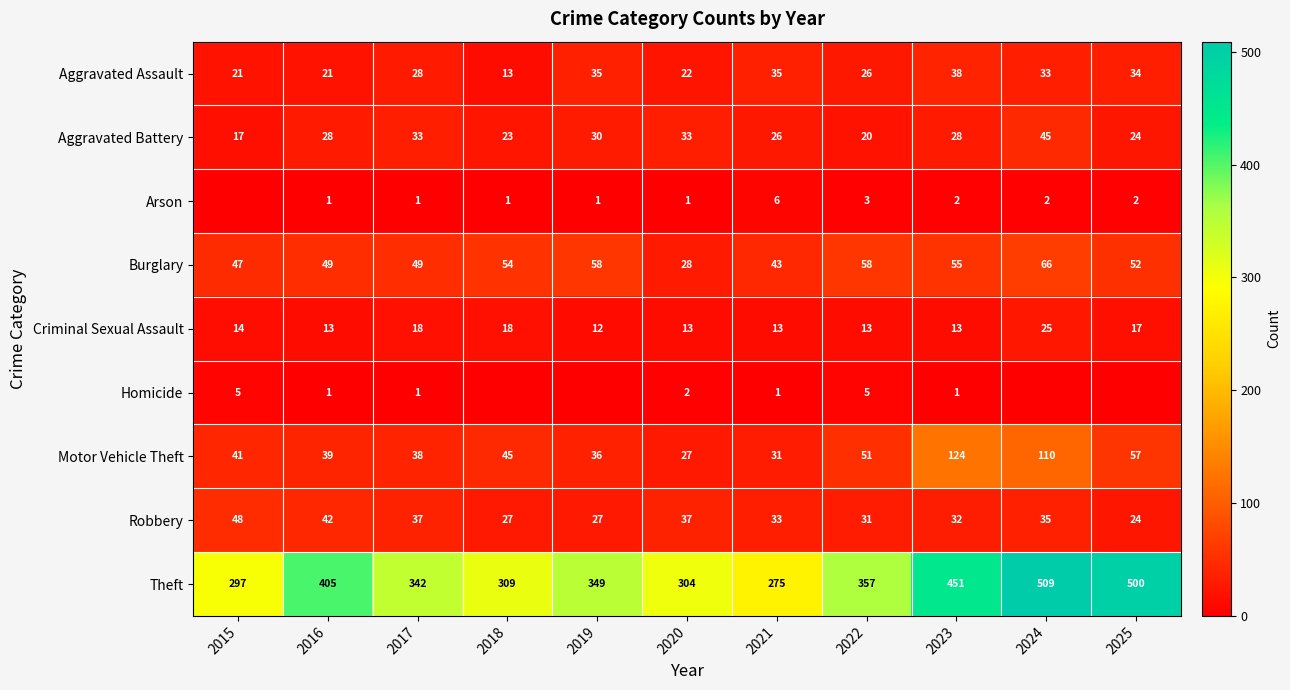

Between 2021 and 2022, which series saw the biggest shift?

Theft